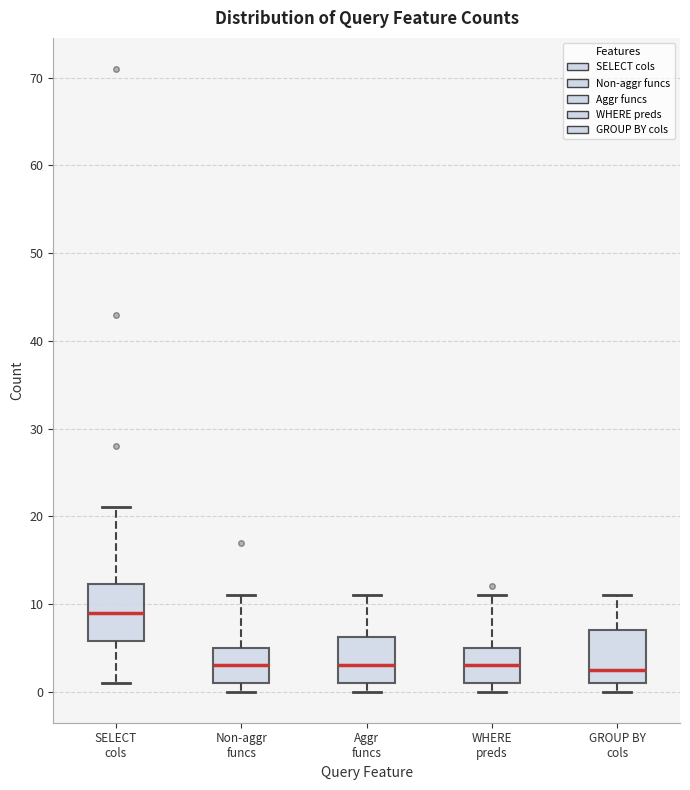

Where does the median line of the box for Aggr funcs sit on the y-axis? The values are not printed on the chart, so give them approximately, as read against the axis.

3